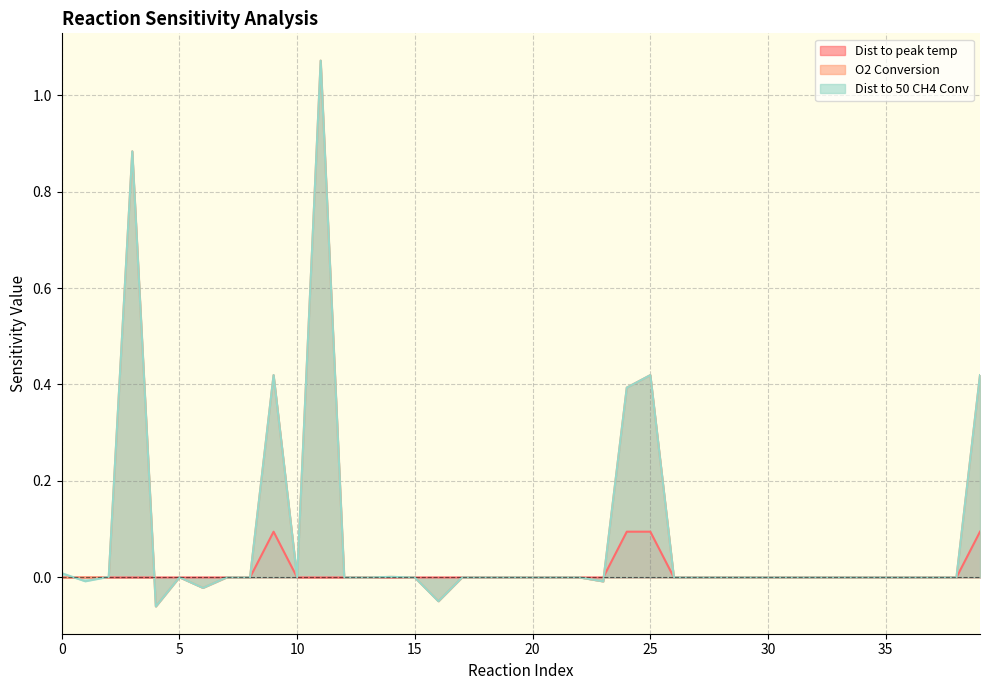

How many Dist to peak temp values are between 0 and 1?

40